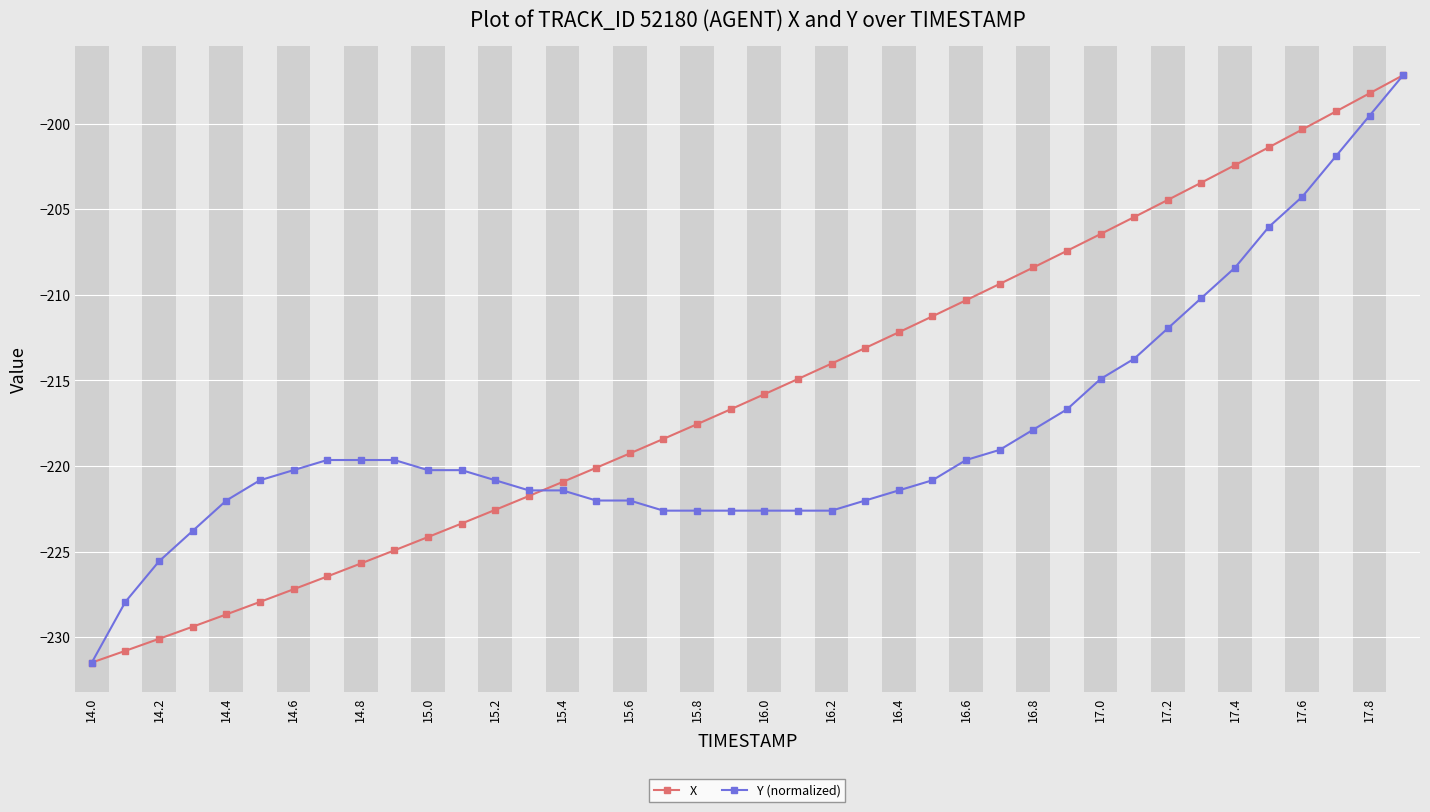

What is the minimum value shown in the chart?

-231.5